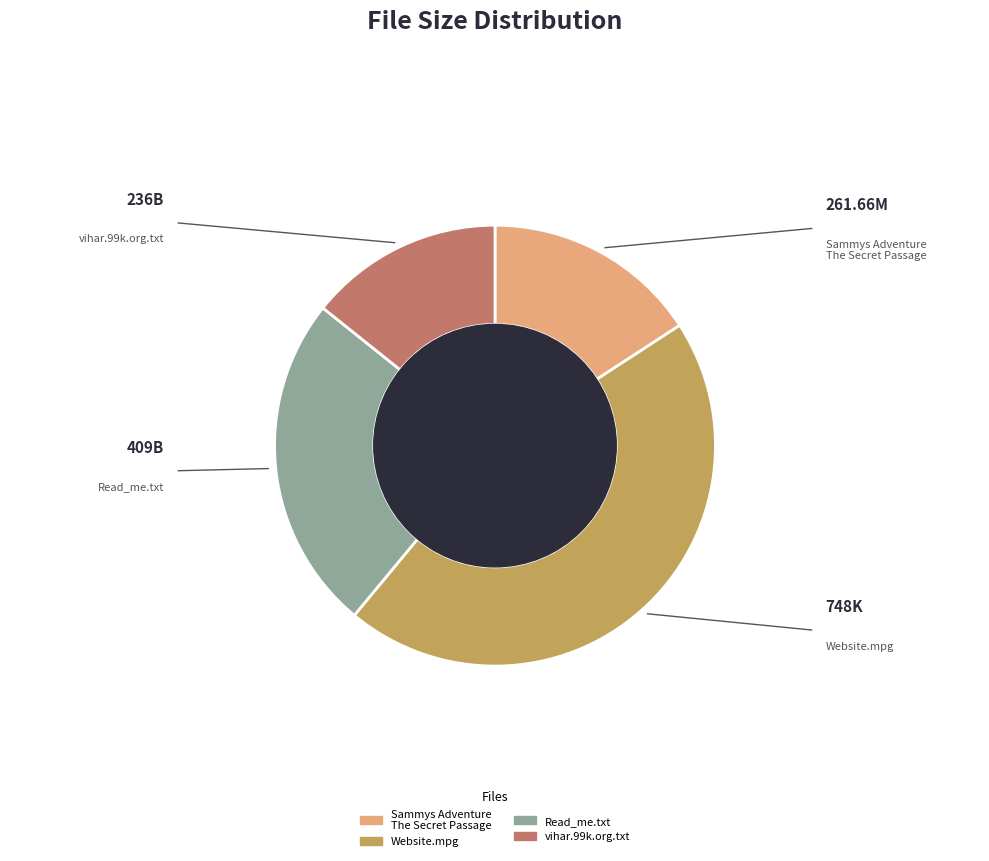

What is the ratio of the value at Website.mpg to the value at vihar.99k.org.txt?

3.2